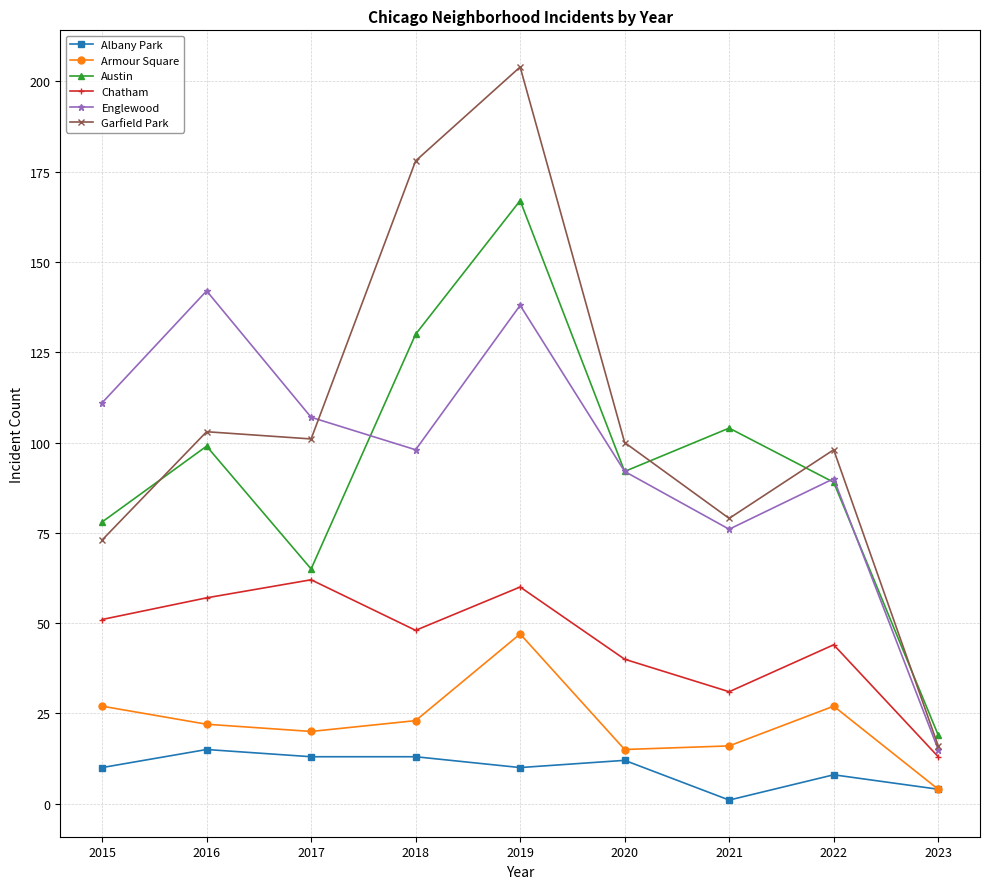

What is the difference between the highest and lowest values at 2016?

127